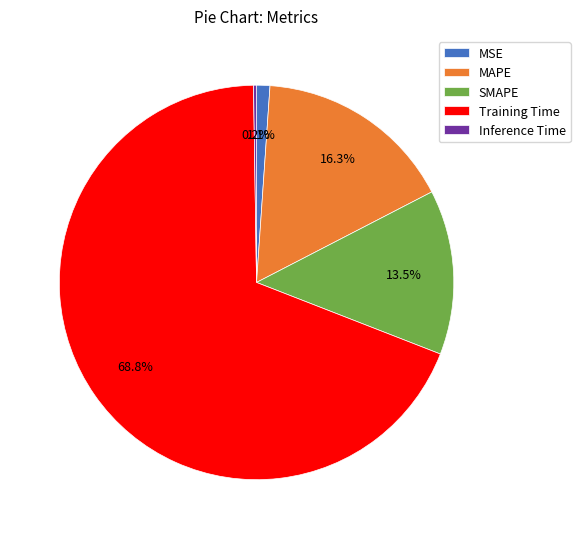

Is there a majority slice in this chart?

Yes